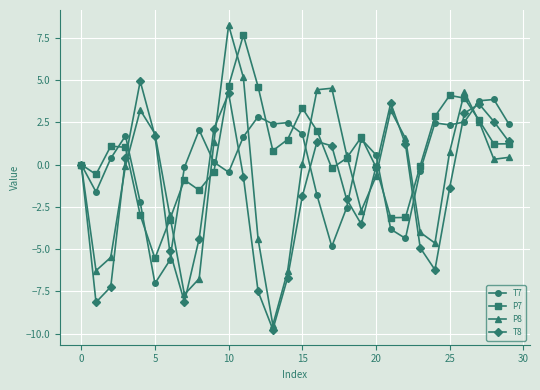

True or false: P8 has more than 0 interior local peaks.

True